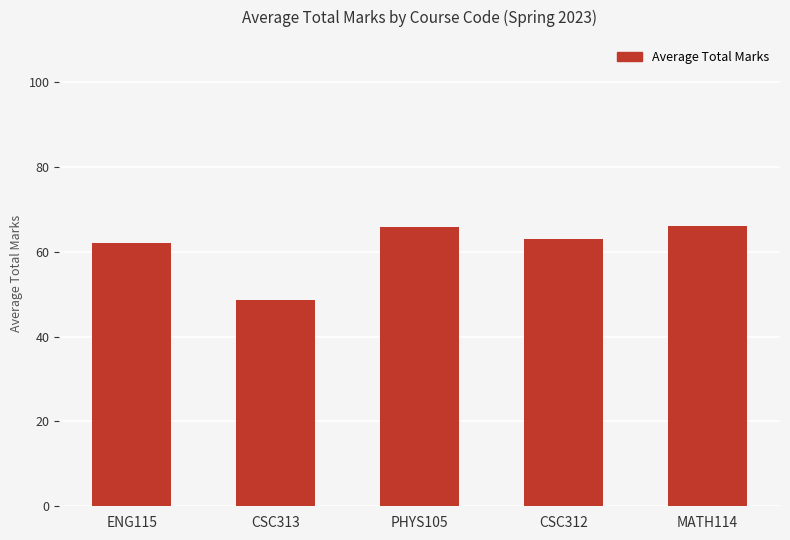

What is the smallest value displayed?

48.7